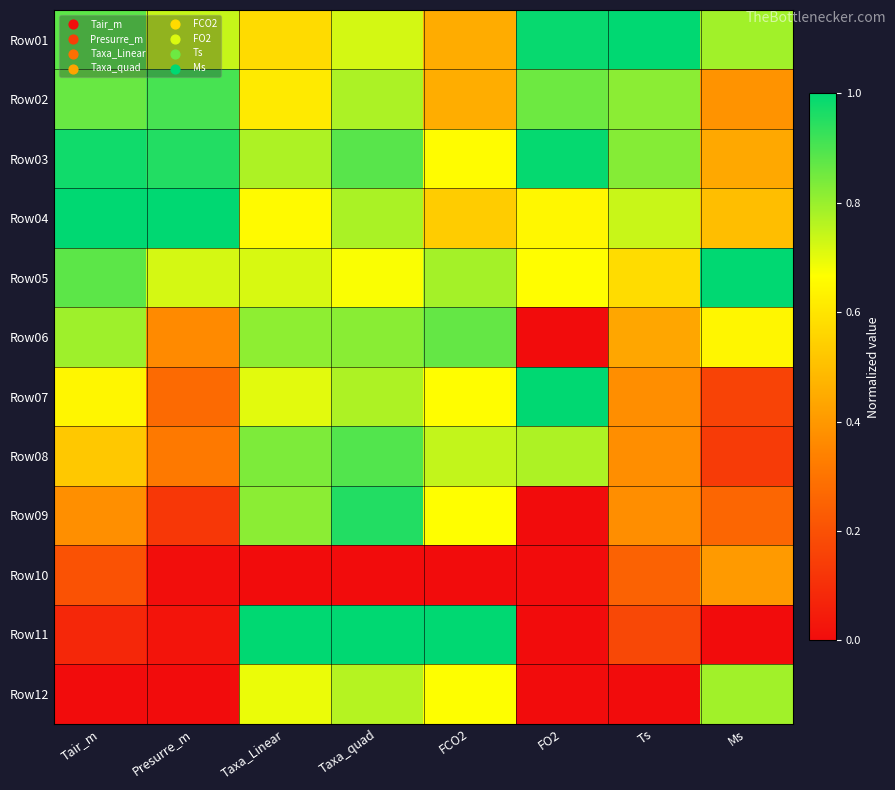

At which category does the chart reach its peak across all series?

Ts